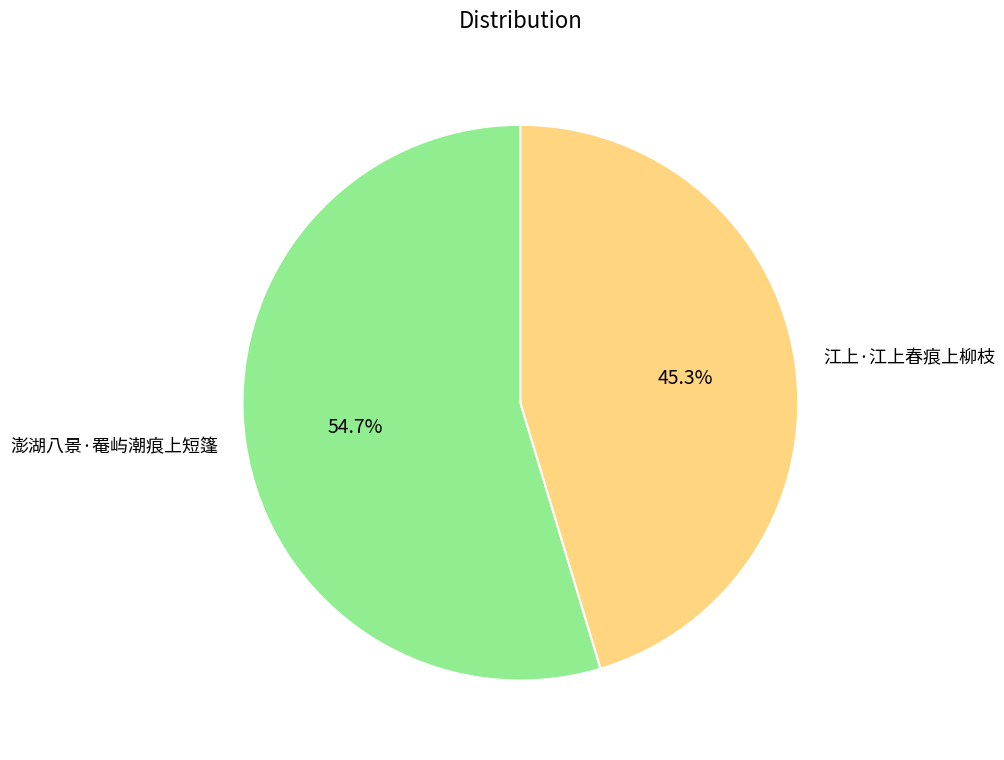

To the nearest percent, what portion does 澎湖八景·罨屿潮痕上短篷 represent?

55%